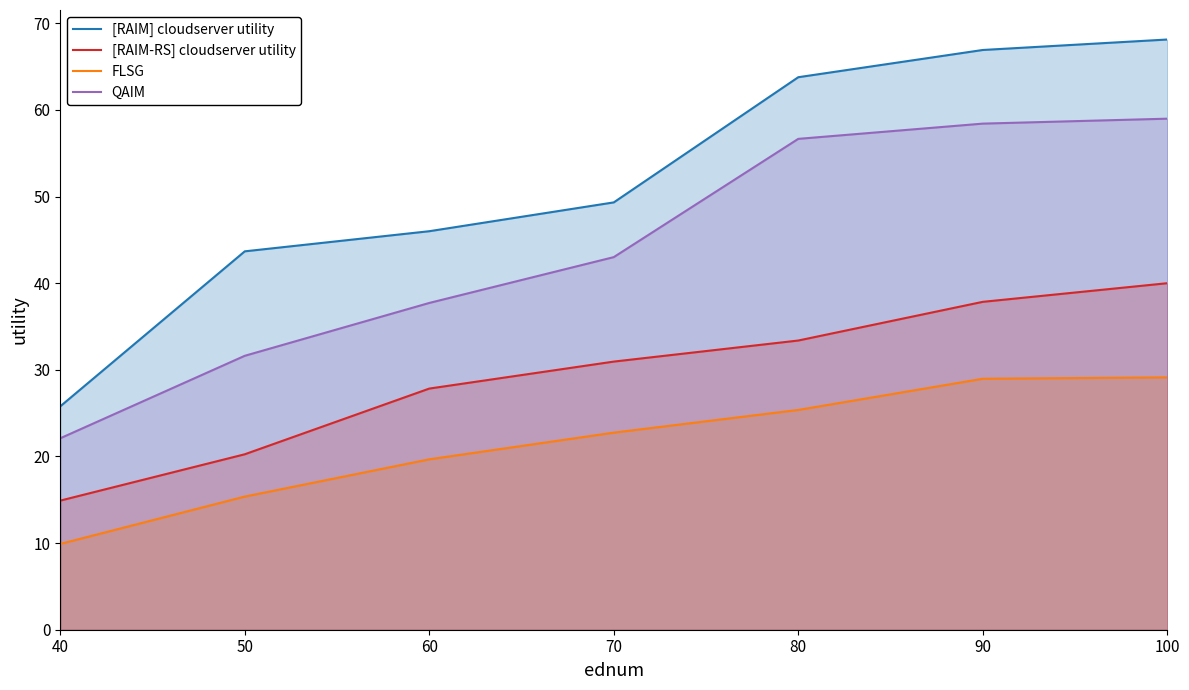

What is the value of the [RAIM] cloudserver utility point at the 7th from the left?

68.1